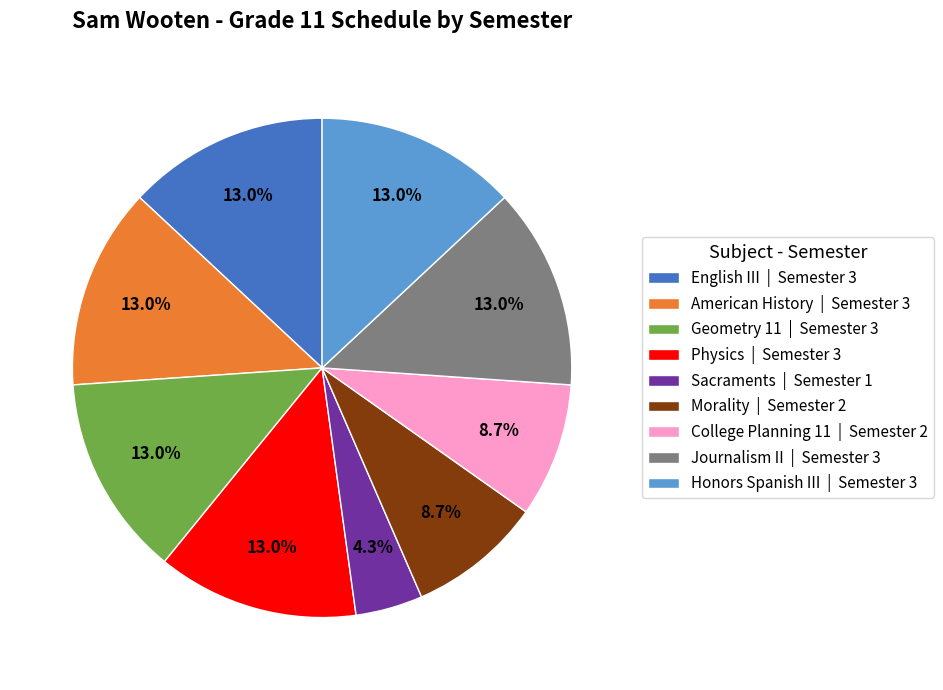

What percentage is the Honors Spanish III slice, to the nearest percent?

13%